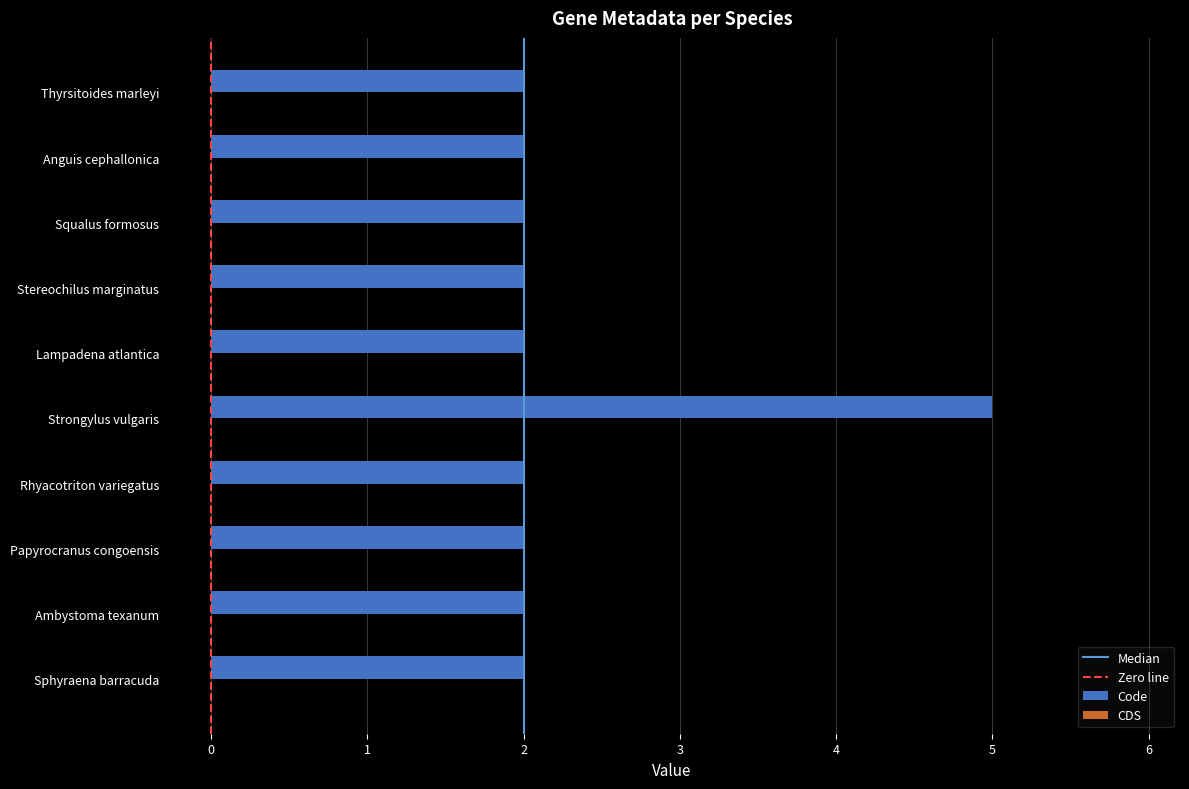

What is the ratio of the value at Papyrocranus congoensis to the value at Lampadena atlantica?

1.0